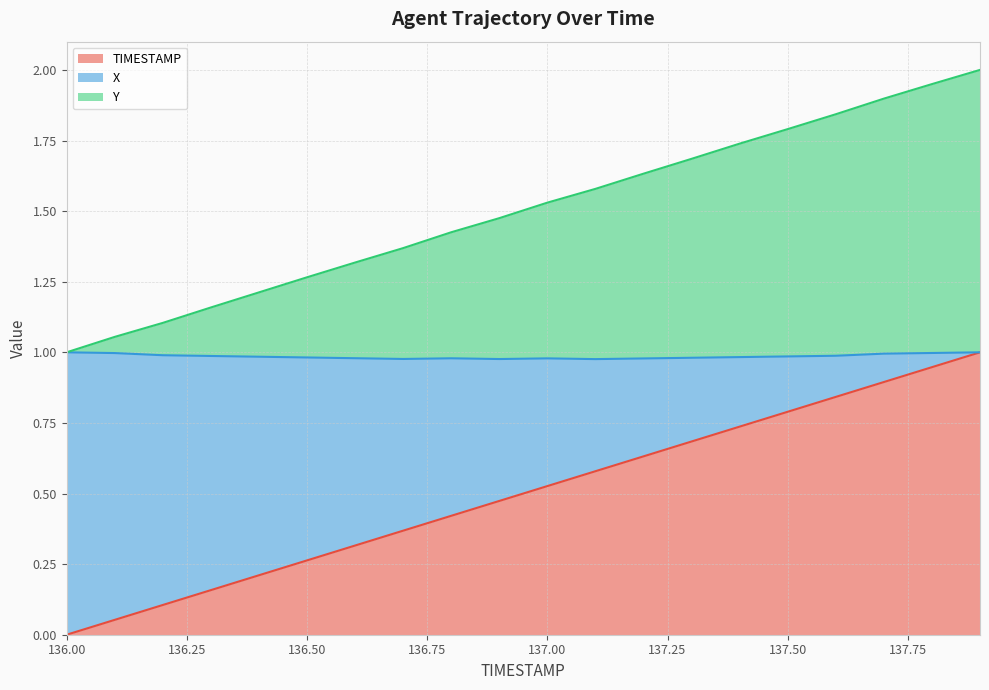

What is the total value across all series at 136.1?

1.1